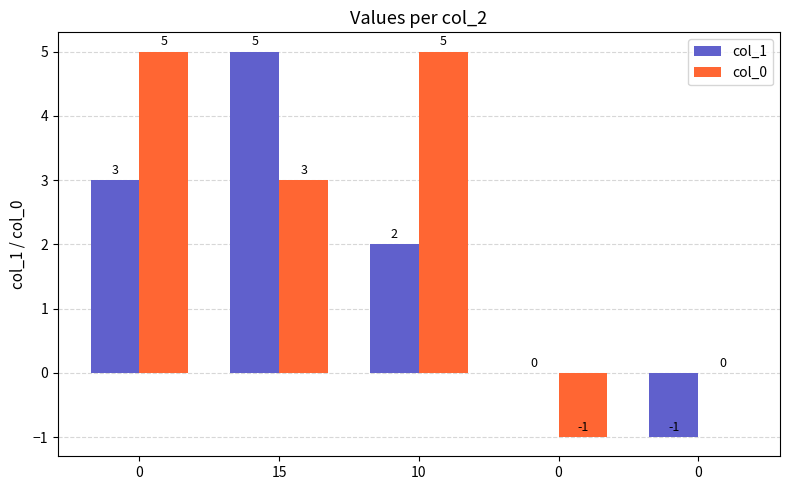

Reading left to right, what are all the values shown in this chart?

col_1: 3	5	2	0	-1
col_0: 5	3	5	-1	0